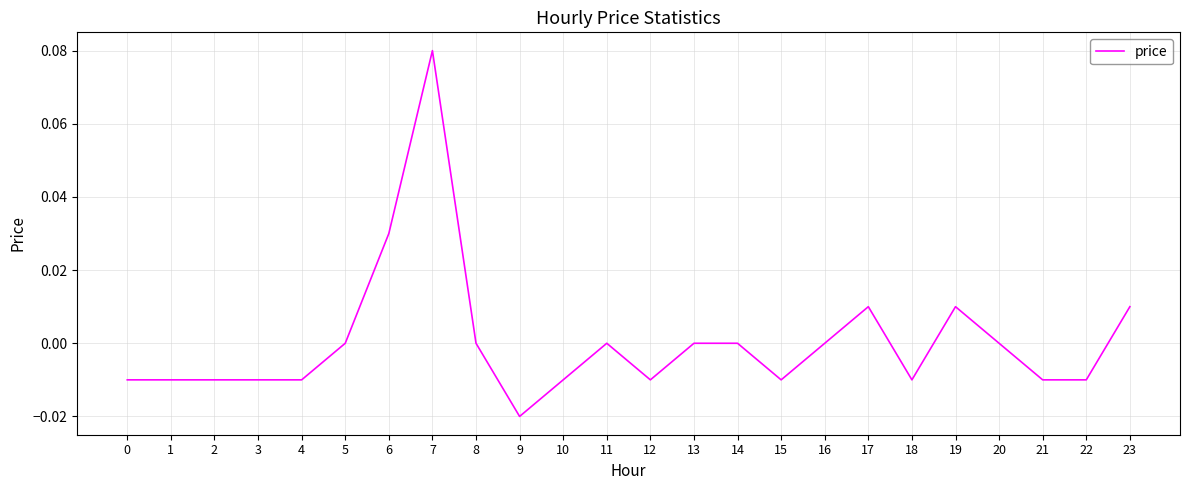

Which category has the lowest value across all series?

9